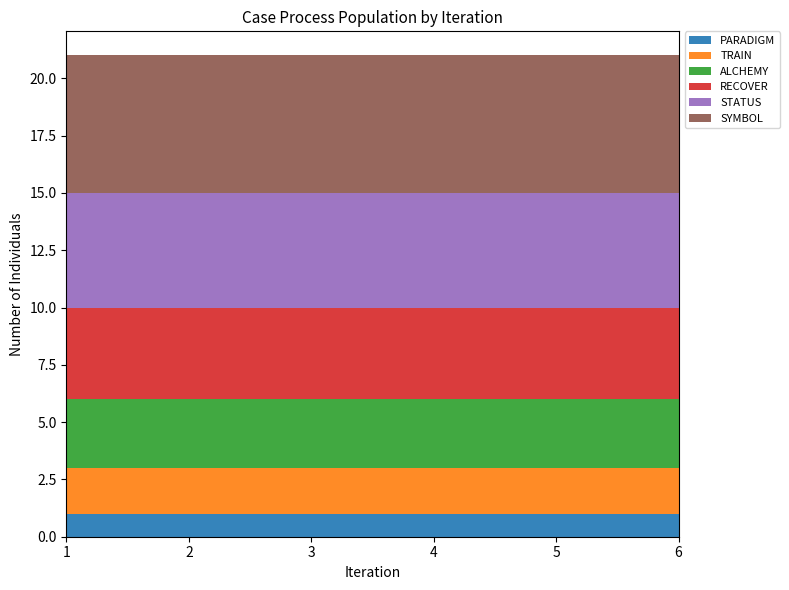

Reading left to right, transcribe all the data shown in this chart.

PARADIGM: 1	1	1	1	1	1
TRAIN: 2	2	2	2	2	2
ALCHEMY: 3	3	3	3	3	3
RECOVER: 4	4	4	4	4	4
STATUS: 5	5	5	5	5	5
SYMBOL: 6	6	6	6	6	6